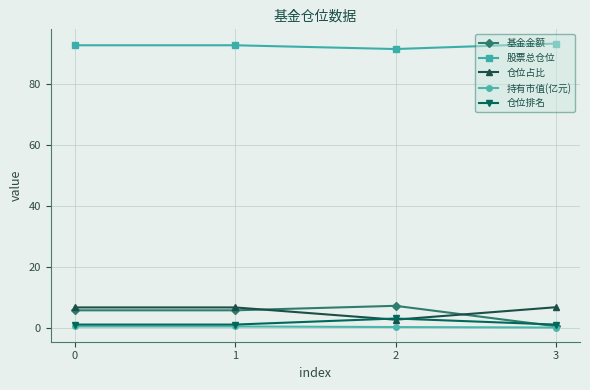

At how many categories does at least one series exceed 22?

4